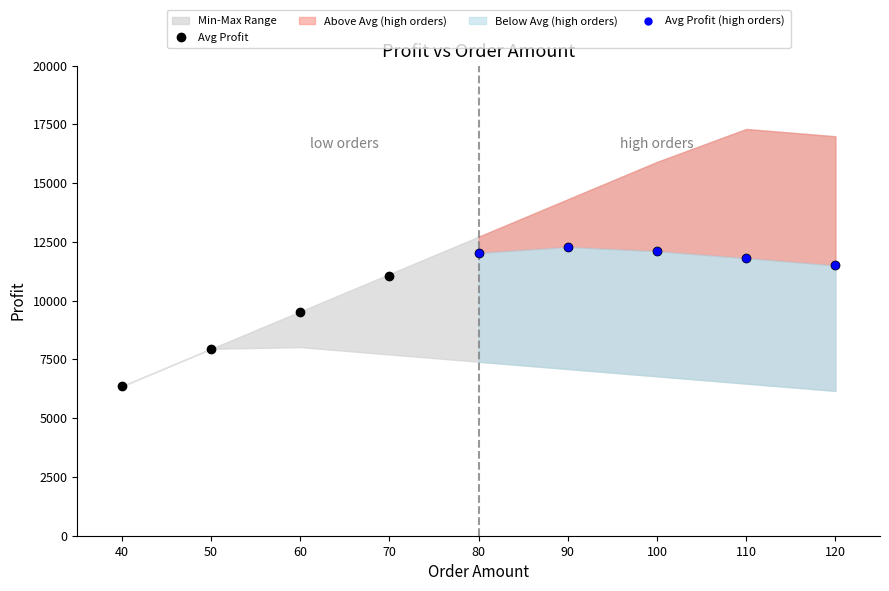

What is the smallest value displayed?

6160.0